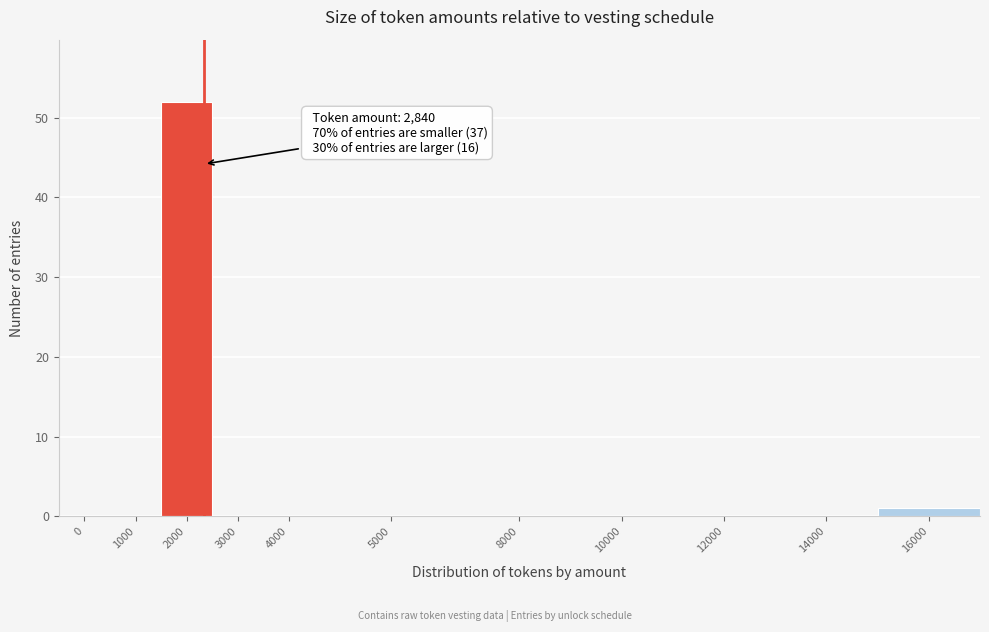

Reading left to right, what are all the values shown in this chart?

0=0	1000=0	2000=52	3000=0	4000=0	5000=0	8000=0	10000=0	12000=0	14000=0	16000=1